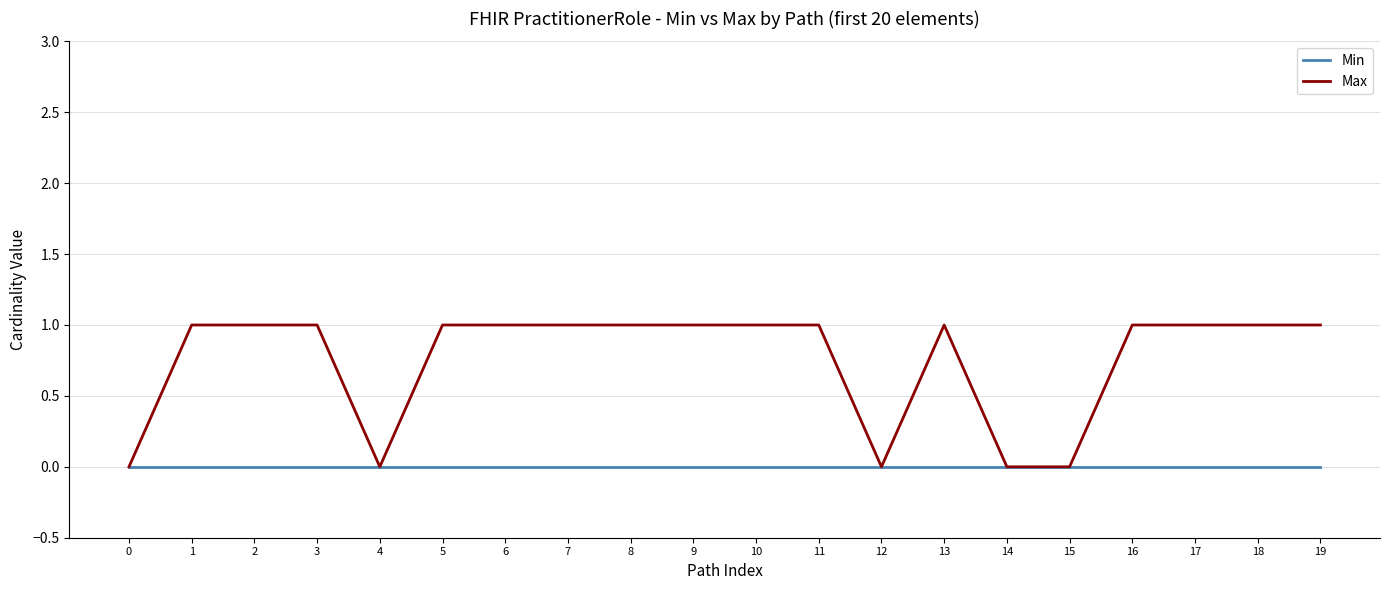

True or false: Max has a value of 1 at 7.

True